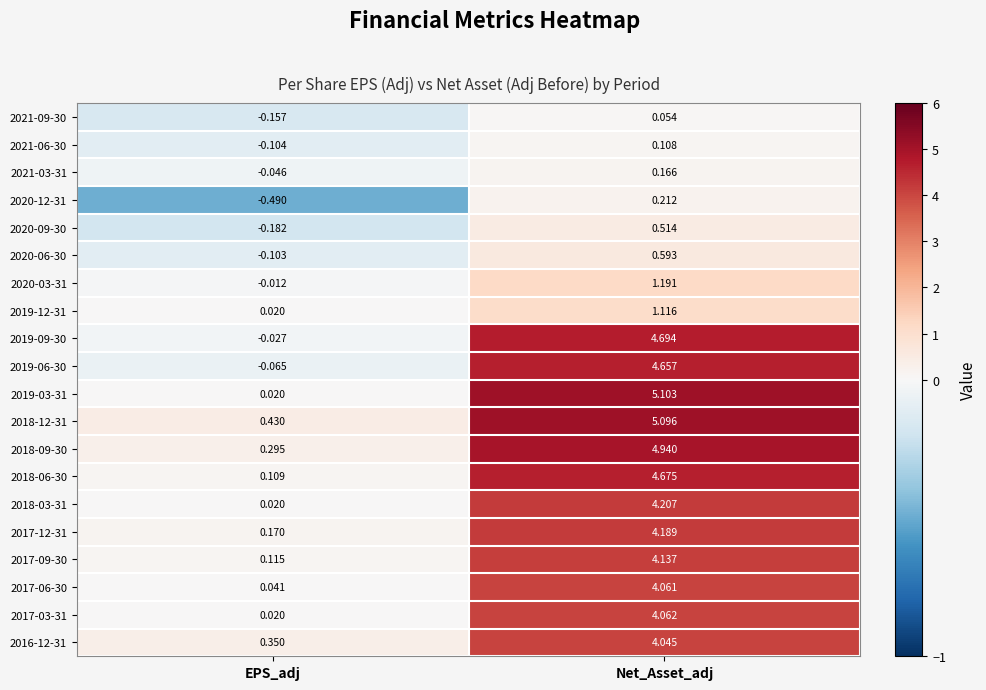

Which category has the highest value in the 2018-06-30 series?

Net_Asset_adj